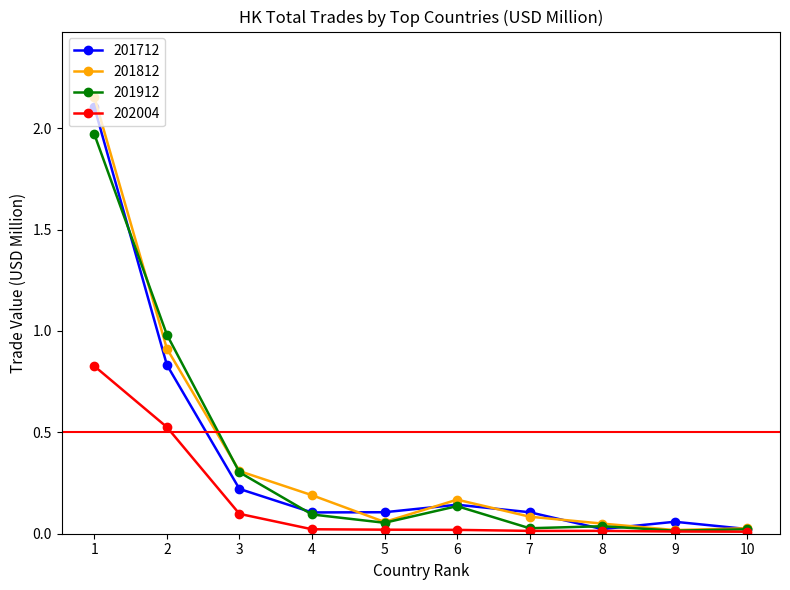

Which series has the largest total across all categories?

201812